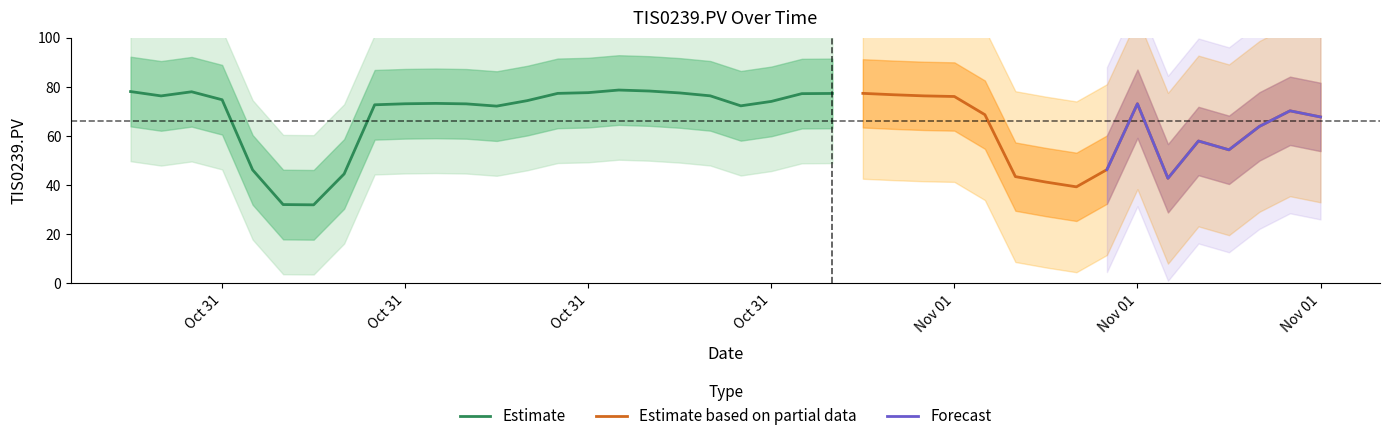

Reading right to left, what are all the values shown in this chart?

39=67.7	38=70.2	37=63.9	36=54.4	35=57.9	34=42.8	33=73.1	32=46.3	31=39.3	30=41.2	29=43.5	28=68.6	27=76.0	26=76.3	25=76.8	24=77.3	23=77.3	22=77.2	21=74.0	20=72.2	19=76.3	18=77.5	17=78.3	16=78.7	15=77.6	14=77.3	13=74.4	12=72.1	11=73.0	10=73.2	9=73.1	8=72.7	7=44.6	6=32.0	5=32.1	4=46.2	3=74.7	2=78.0	1=76.3	0=78.1